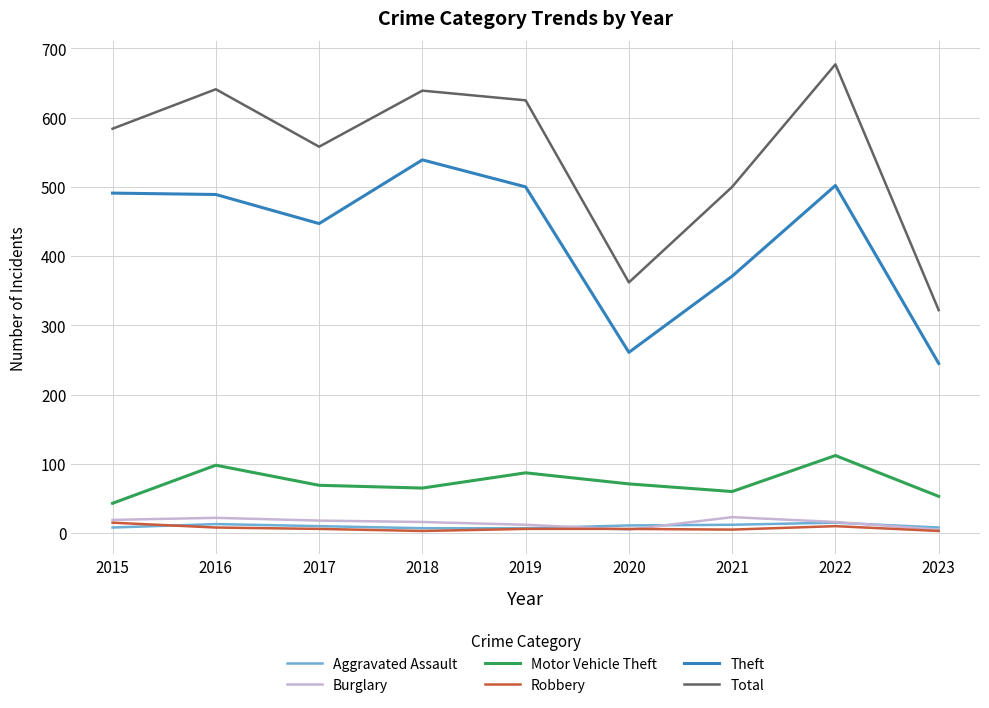

Where is Theft nearest to the value 392?

2021